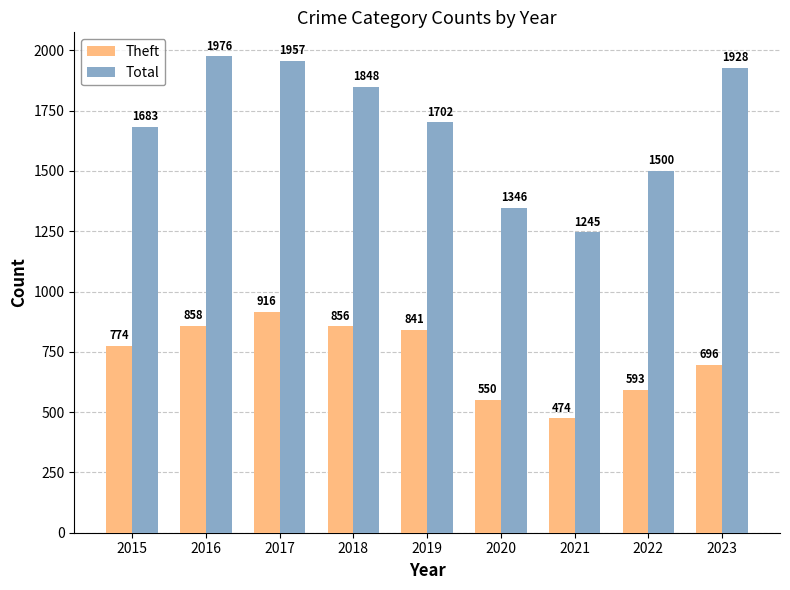

What is the average value of the Total series?

1687